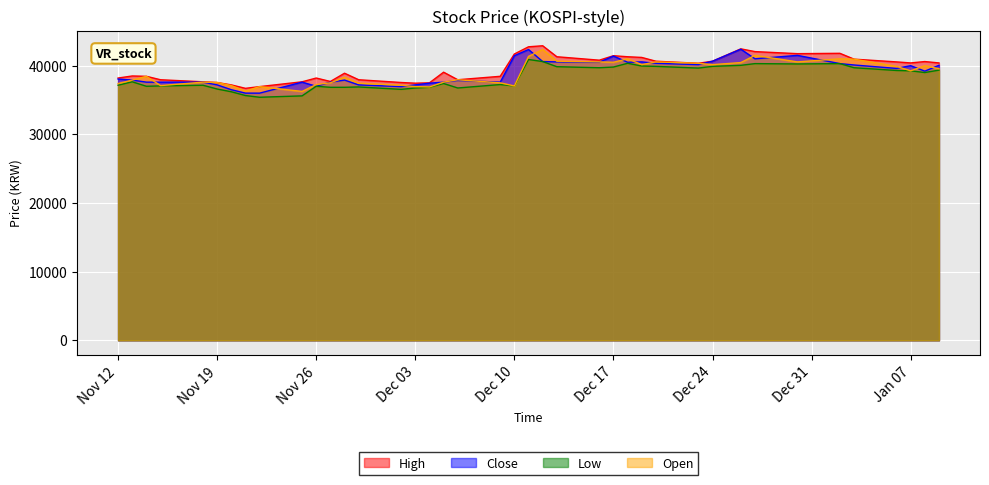

What is the minimum value for Low?

35400